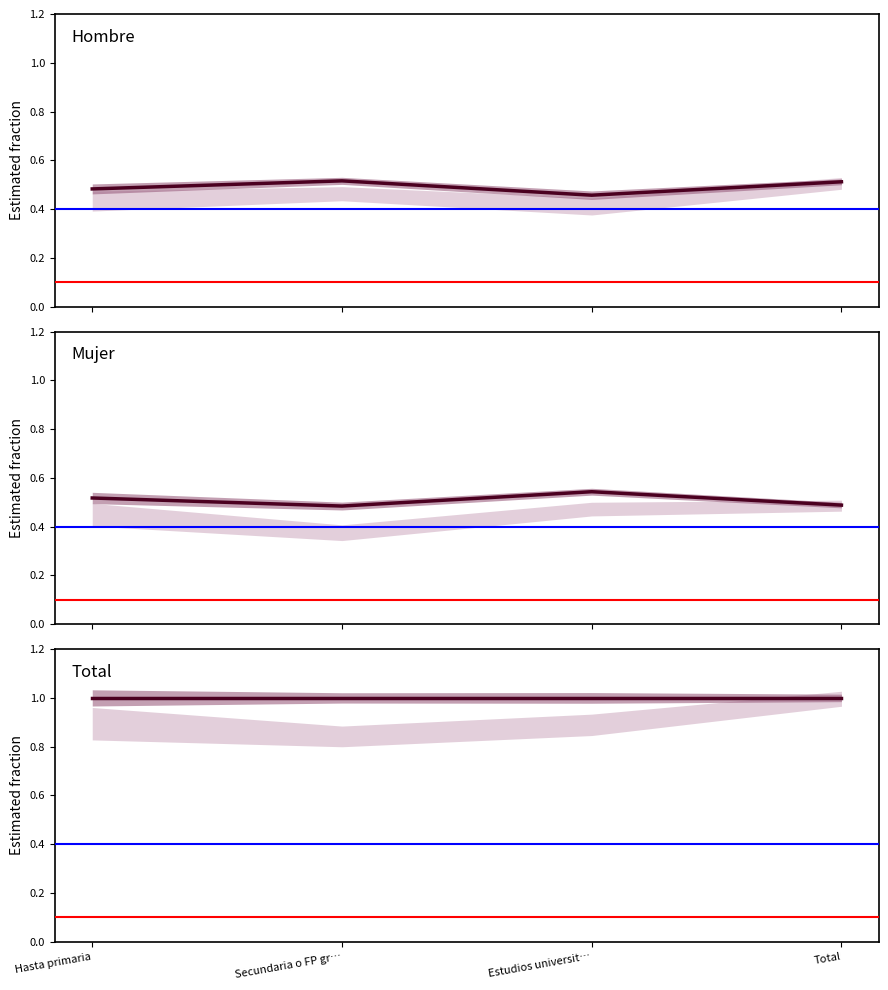

Is it true that Total equals 1.0 at Hasta primaria?

True